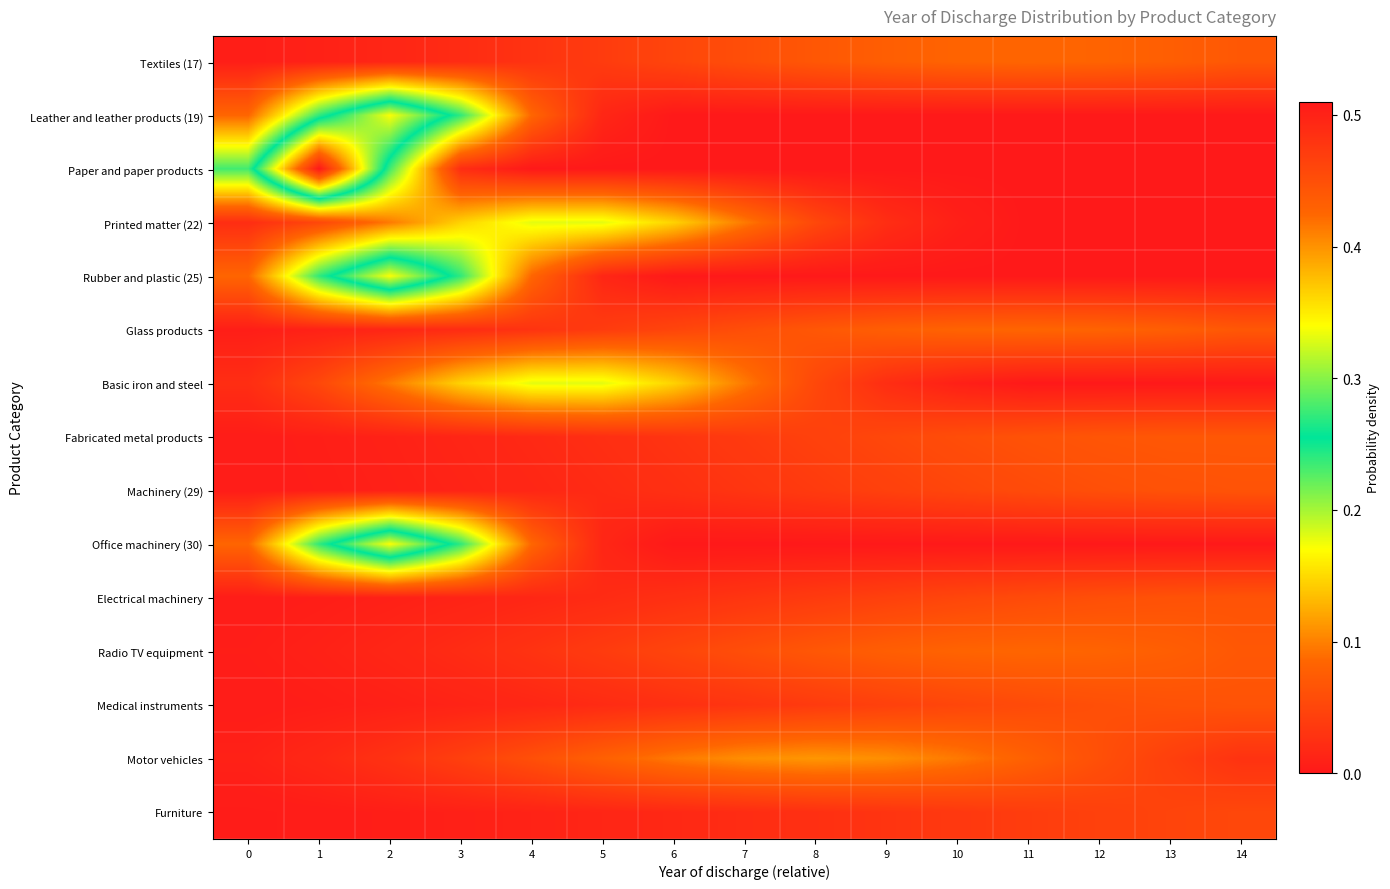

Between 3 and 13, which is larger?

13